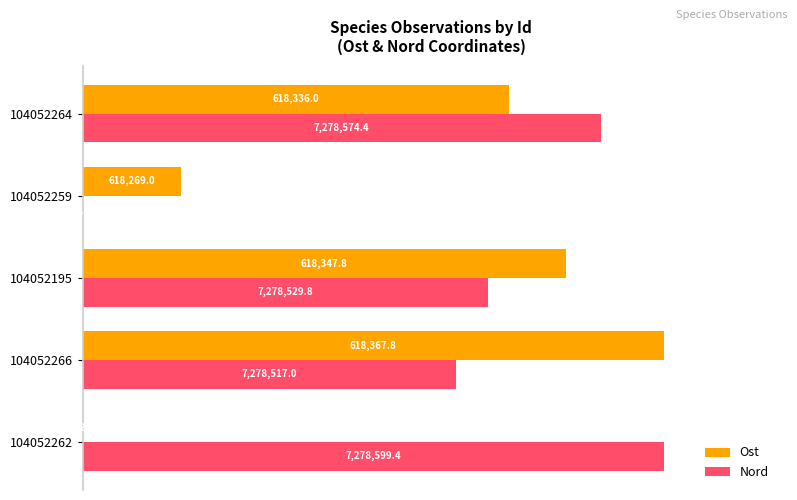

What are all the series names shown in the legend?

Ost, Nord